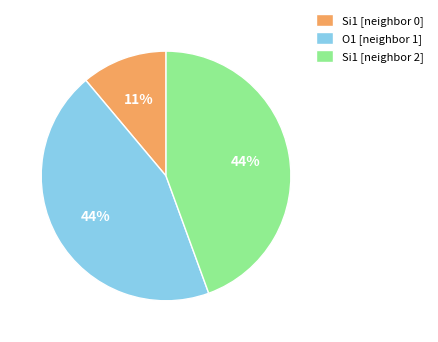

Is it true that Si1 [neighbor 0] is 24% of the pie?

False